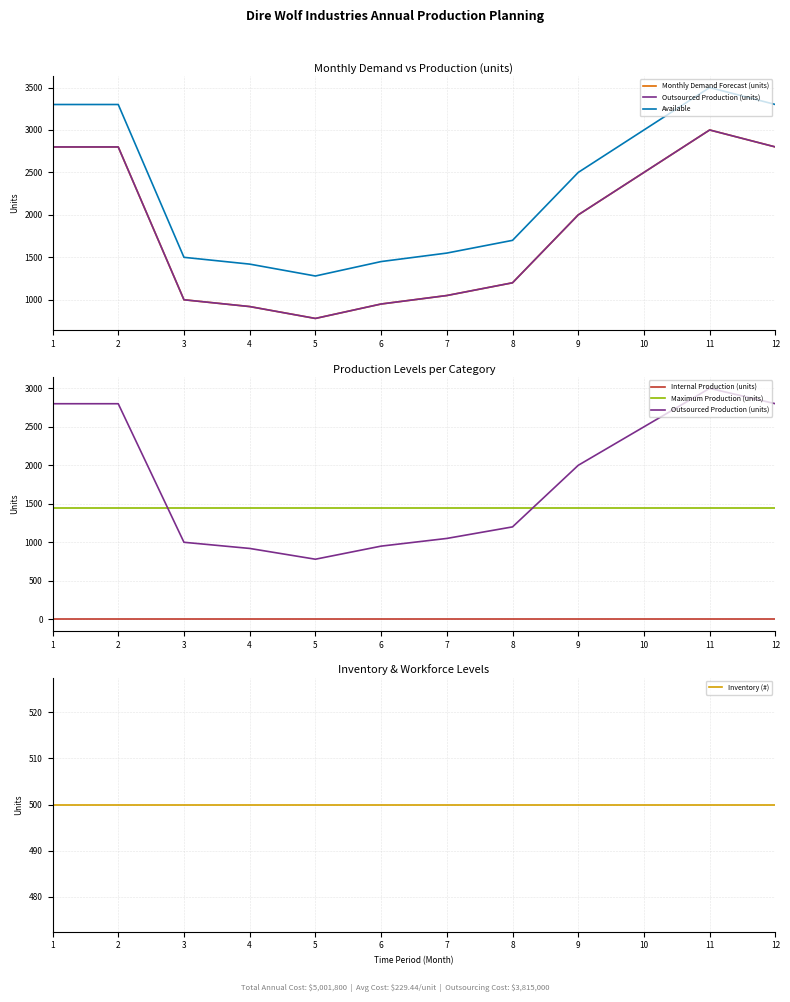

The value of Available at 2 is 3300. True or false?

True